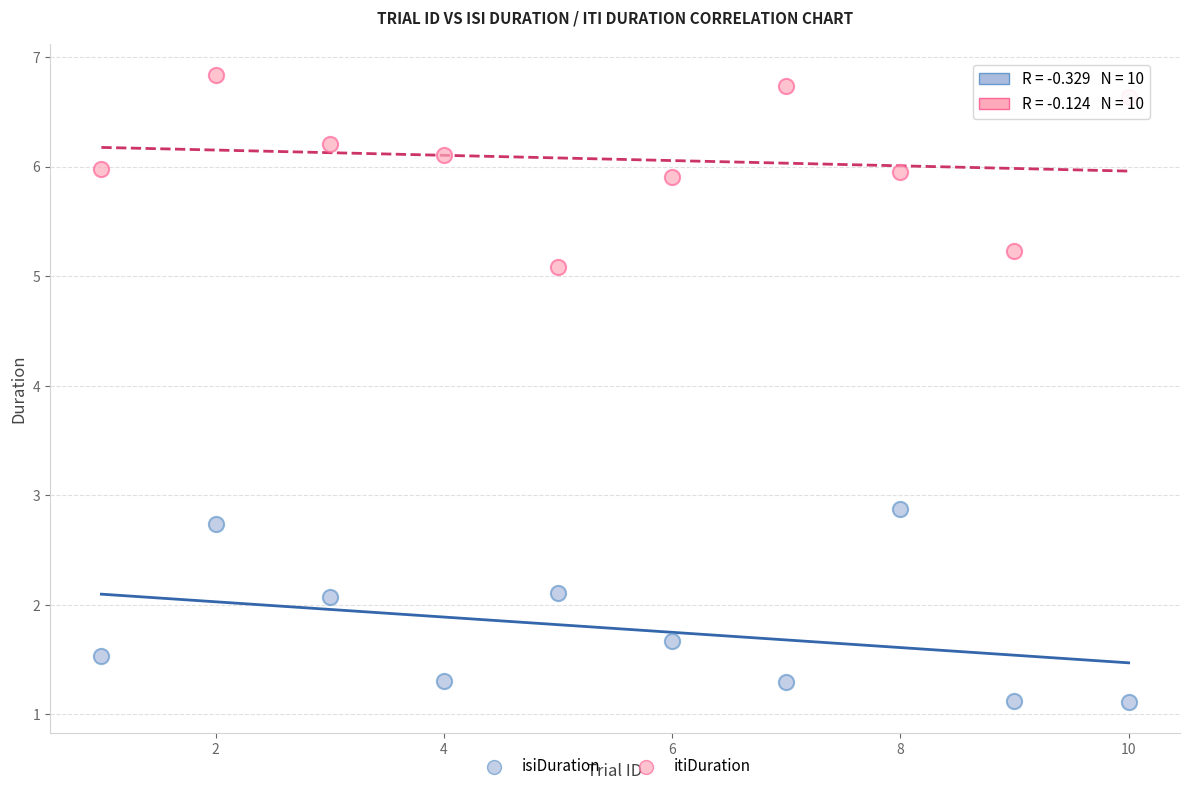

Which series contains the lowest Y value?

isiDuration